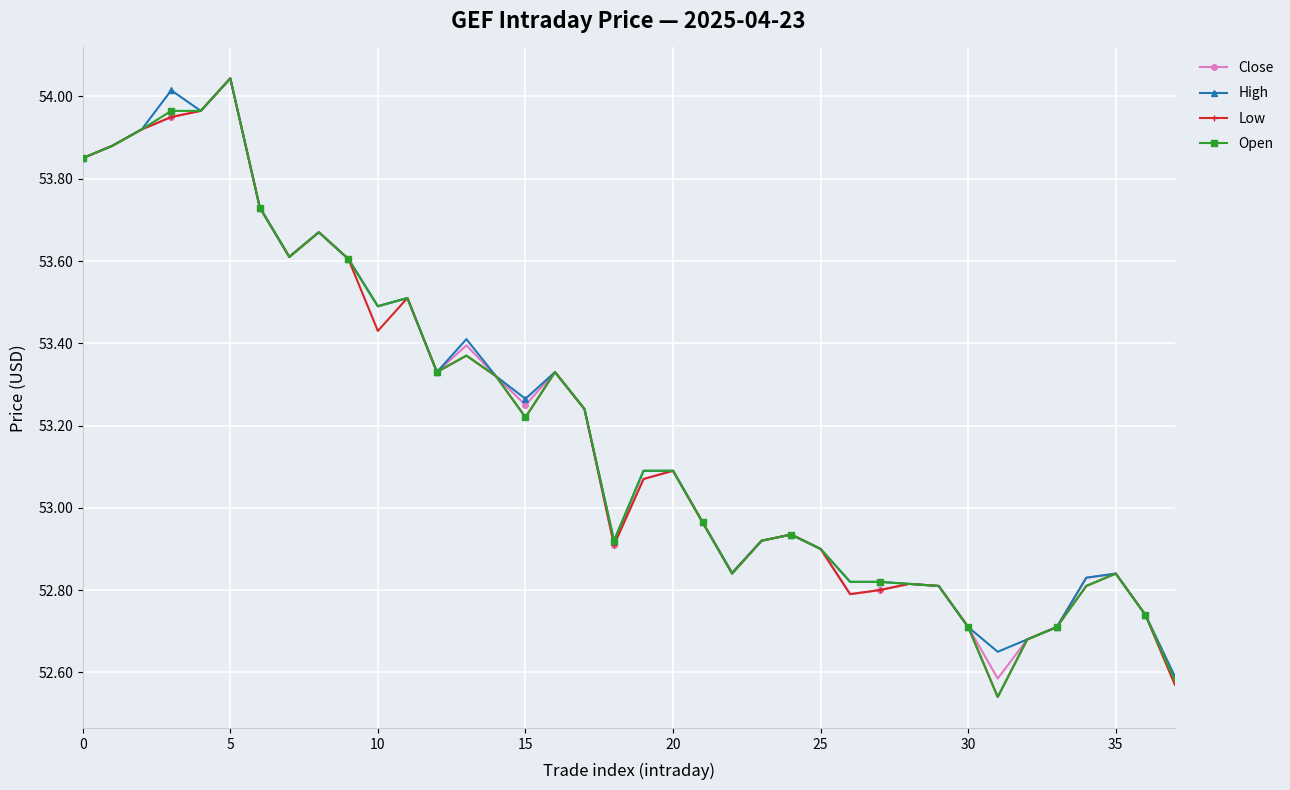

What are all the series names shown in the legend?

Close, High, Low, Open